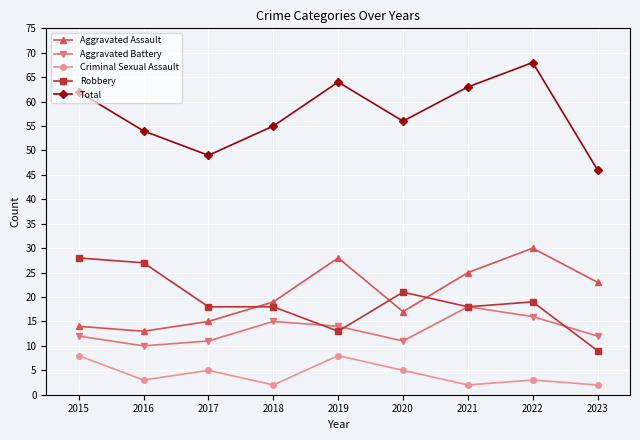

True or false: Total has more than 1 points higher than both neighbors.

True